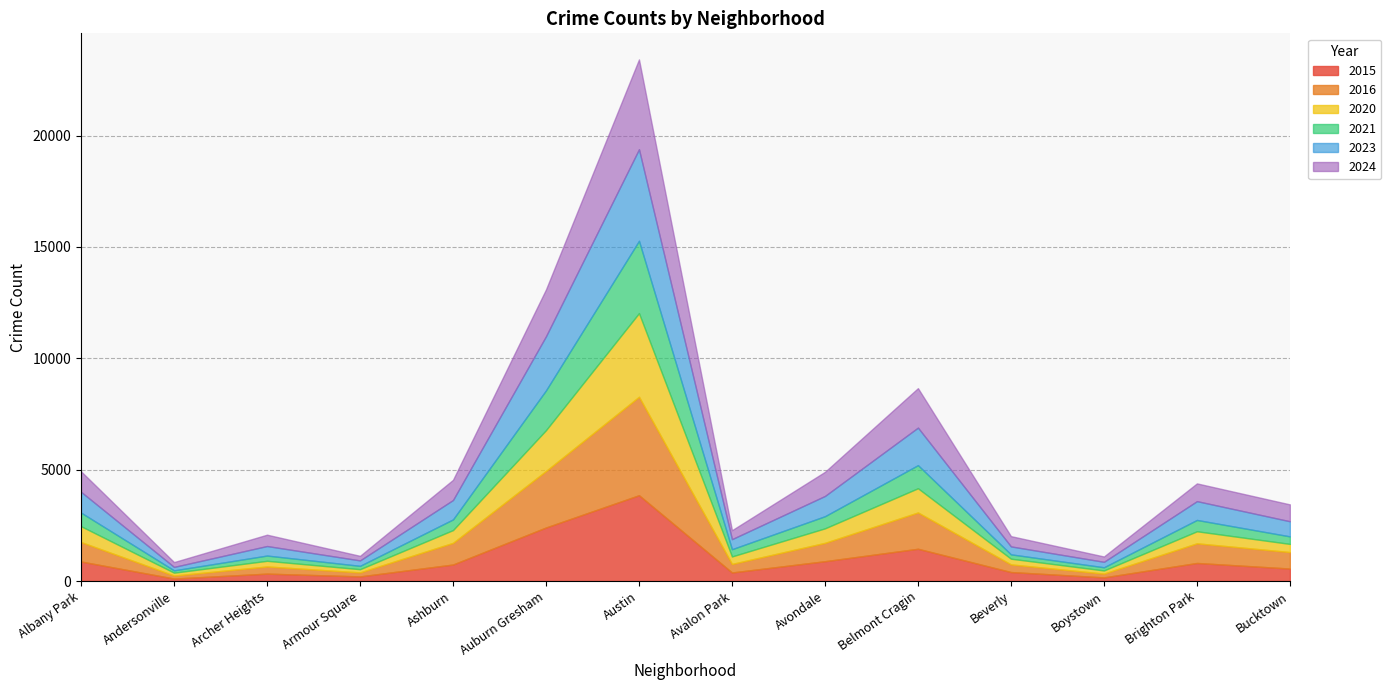

True or false: 2020 and 2016 cross at least once.

False